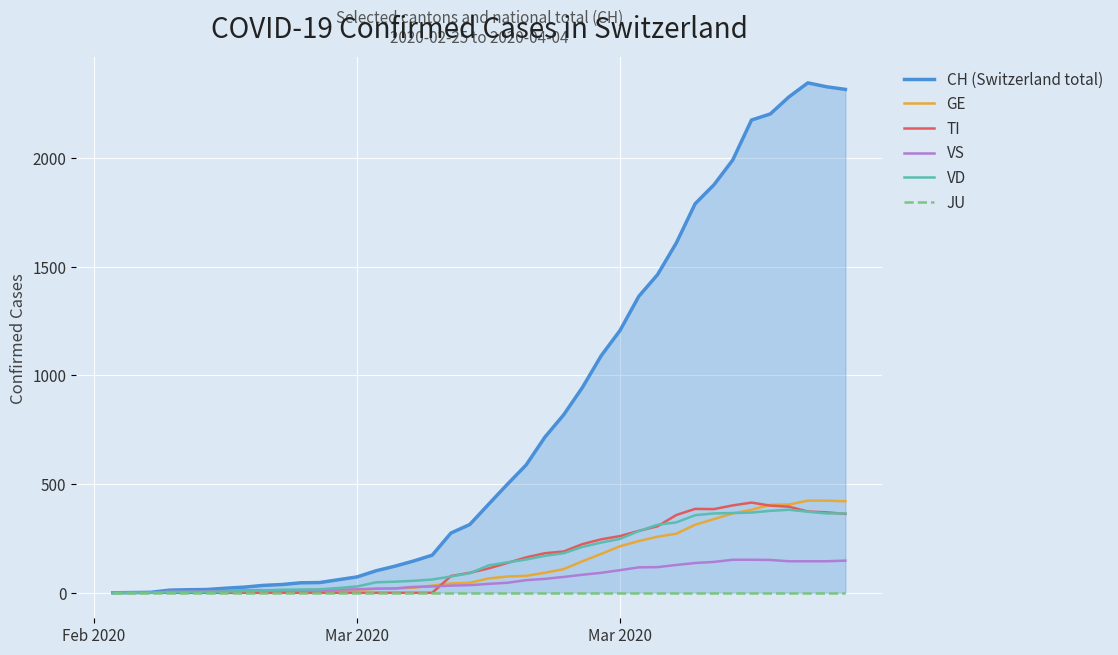

Is it true that VS equals 6 at 11?

False